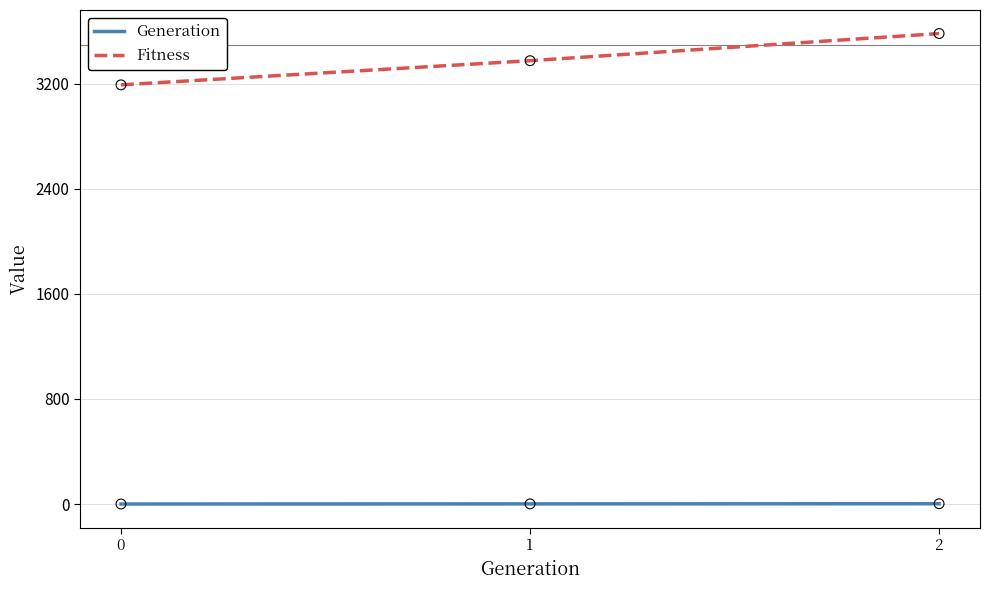

Which series has the largest total across all categories?

Fitness